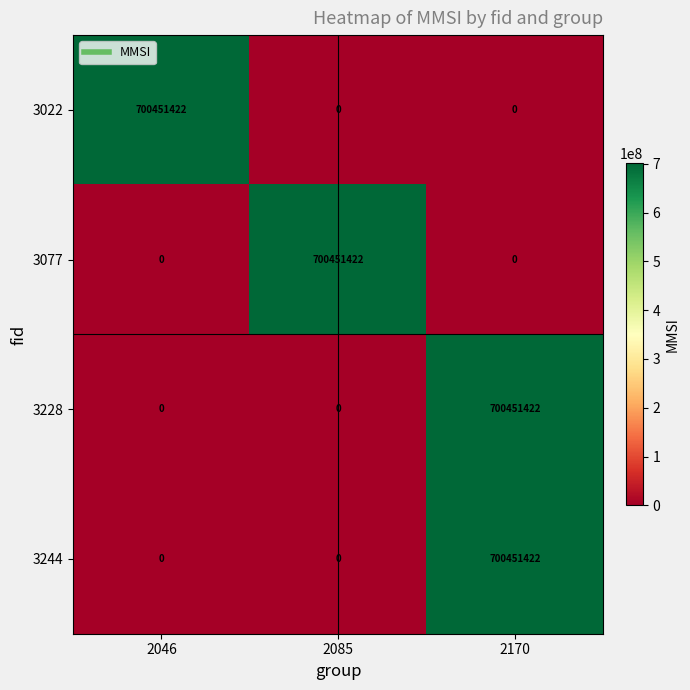

What is the greatest value displayed?

700451422